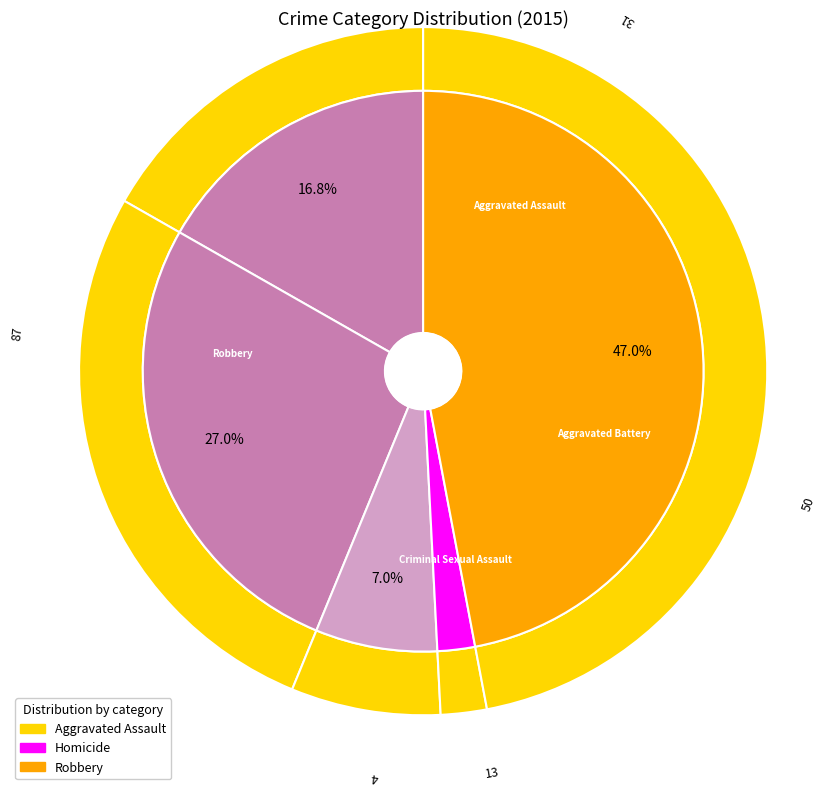

What portion of the pie excludes Robbery?

53.0%